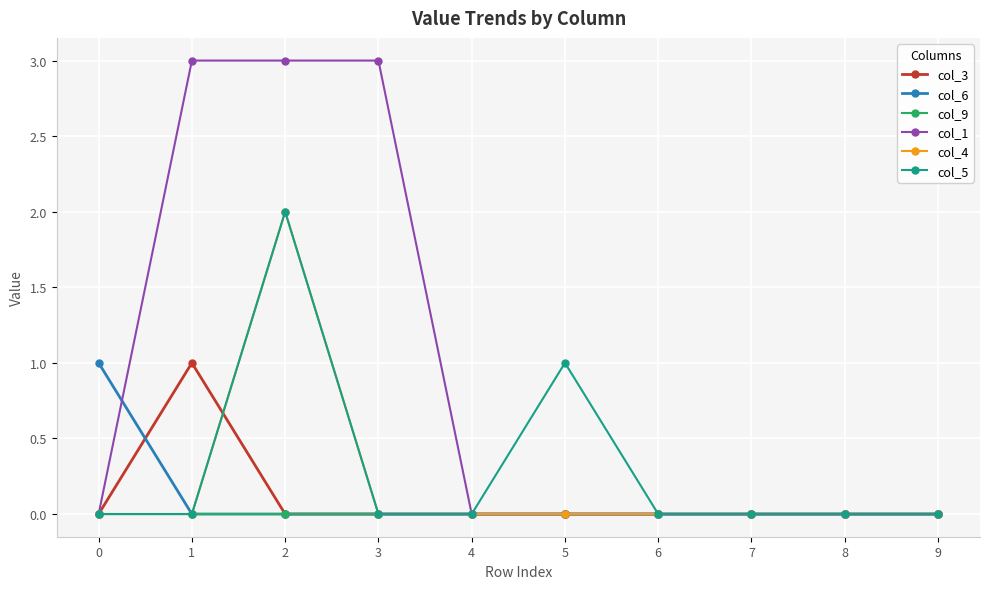

What is the sum of all col_6 values?

1